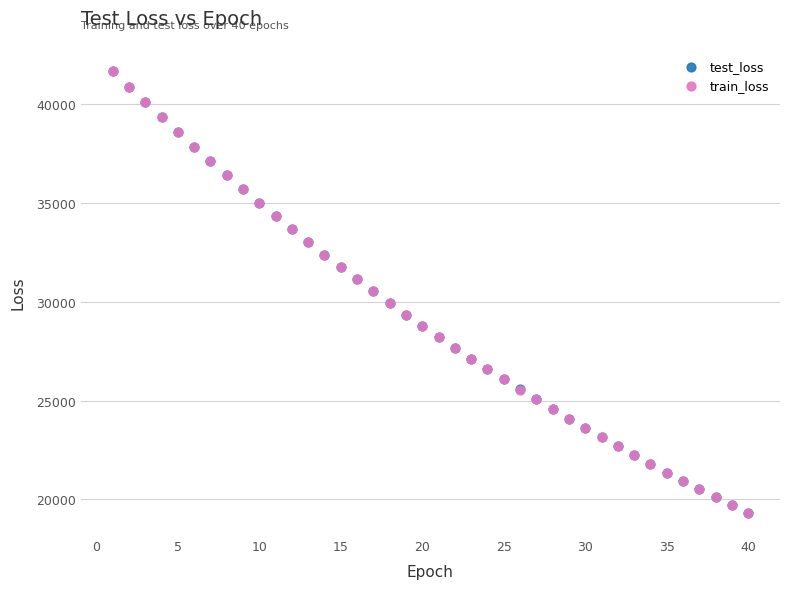

Which series has the largest Y range (max minus min)?

train_loss